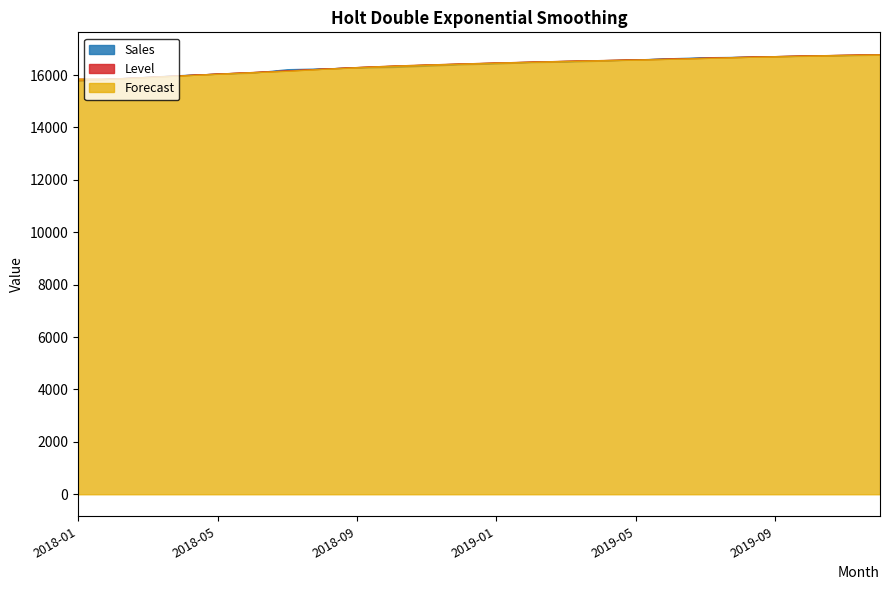

What is the difference between the maximum and minimum values in the Level series?

988.3